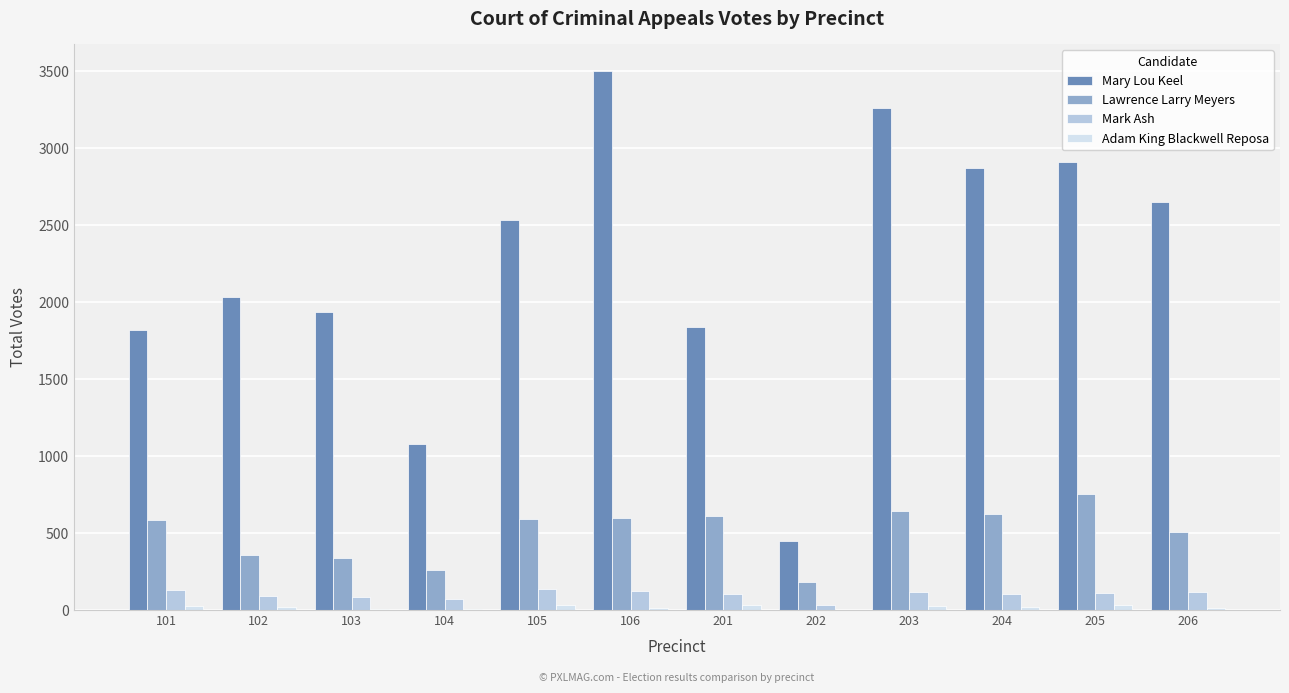

What is the maximum value for Mark Ash?

140